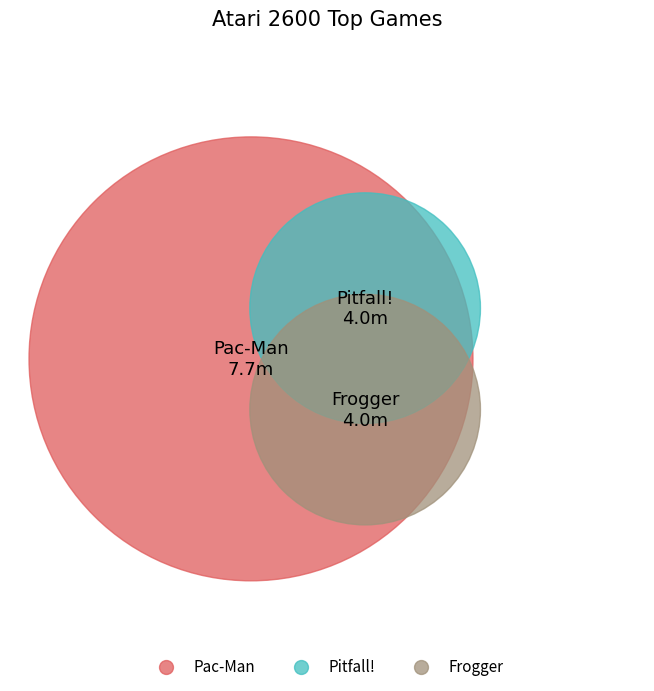

What percentage is the Pitfall! slice, to the nearest percent?

25%